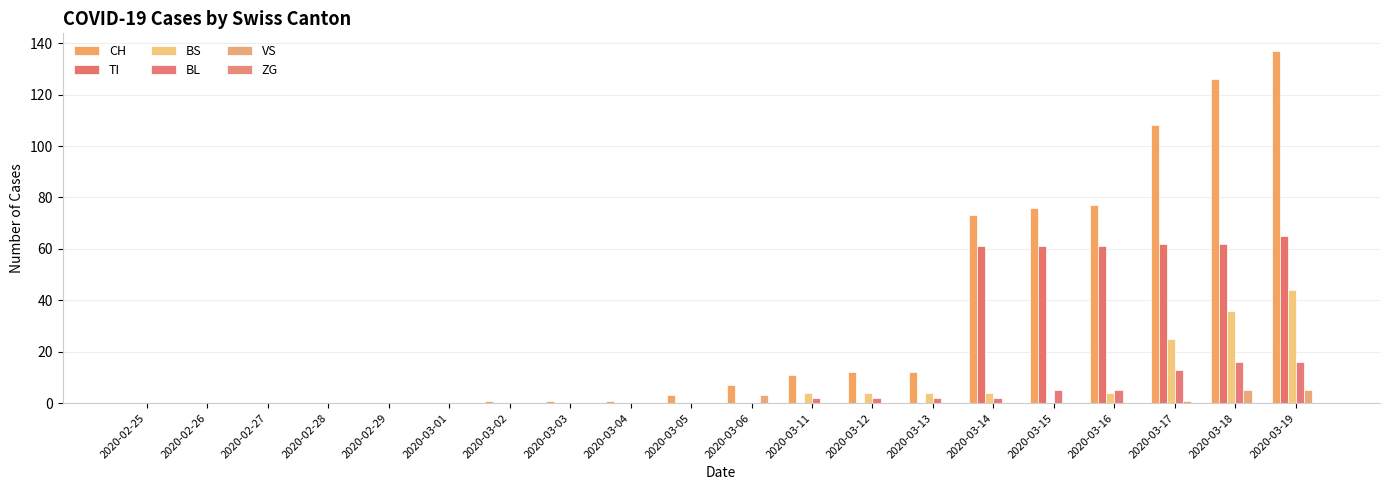

What is the sum of the BL values at 2020-03-12 and 2020-03-16?

7